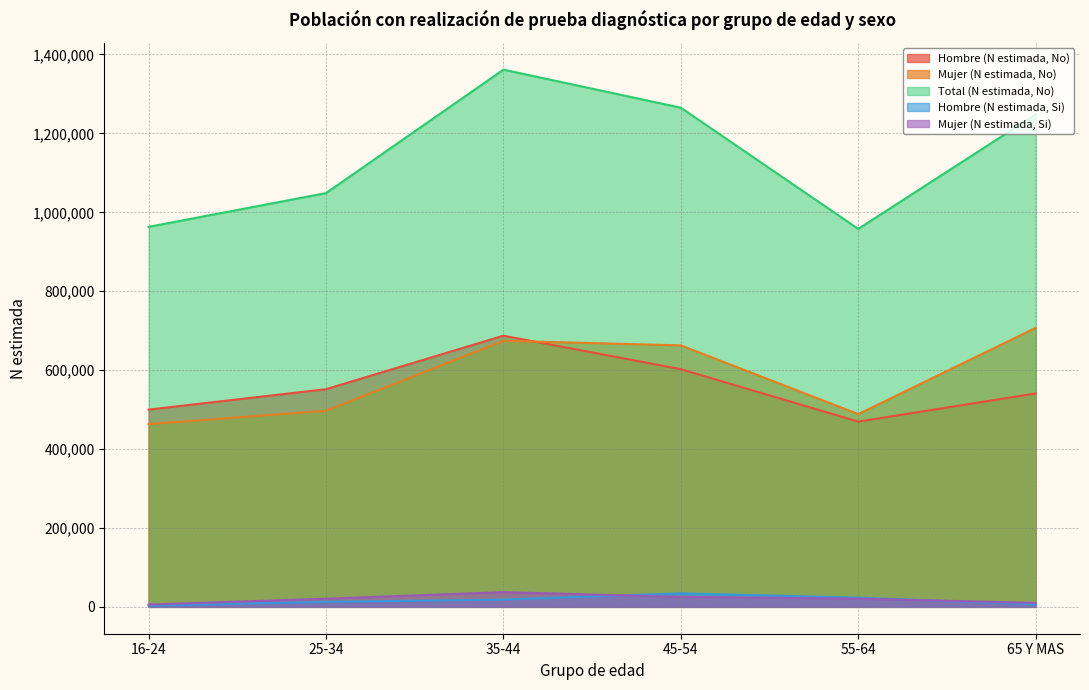

After their last crossing, which series has the higher values: Mujer (N estimada, No) or Hombre (N estimada, No)?

Mujer (N estimada, No)